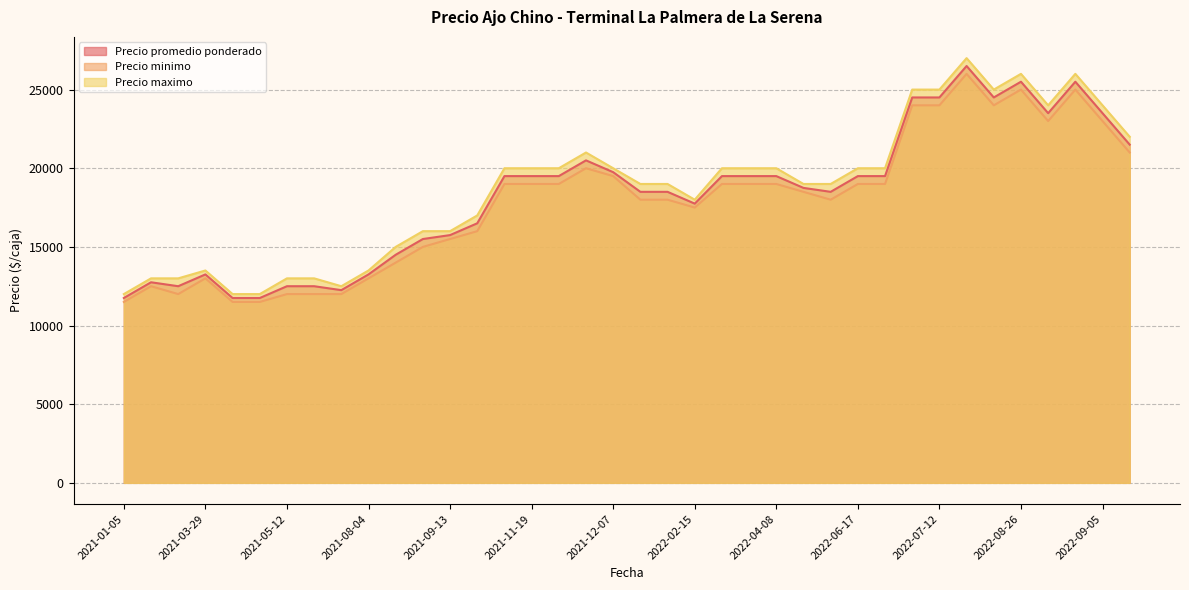

At which category is the sum across all series the highest?

2022-08-24